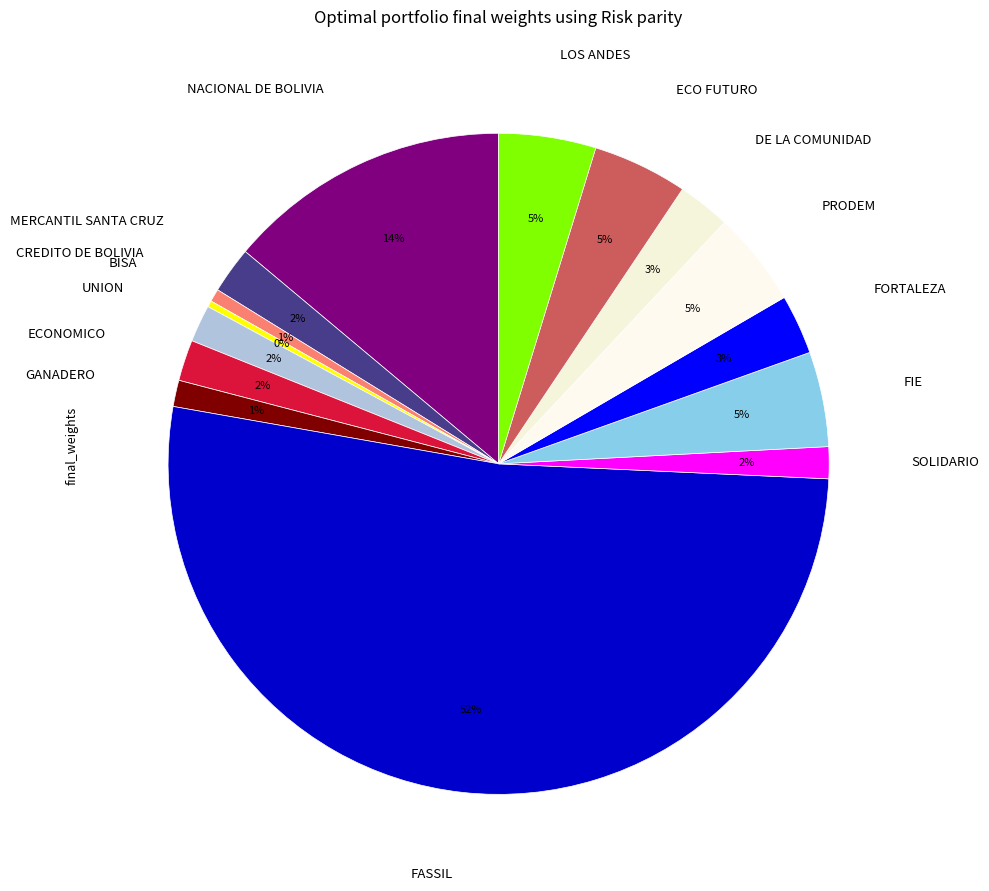

Count the number of slices in the pie.

15